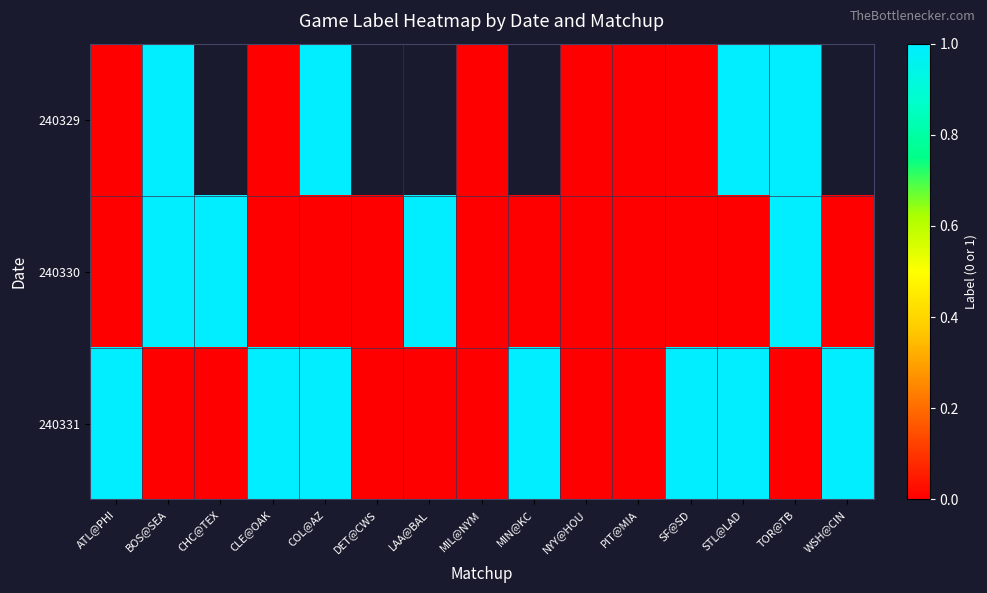

At which category does the chart reach its peak across all series?

BOS@SEA